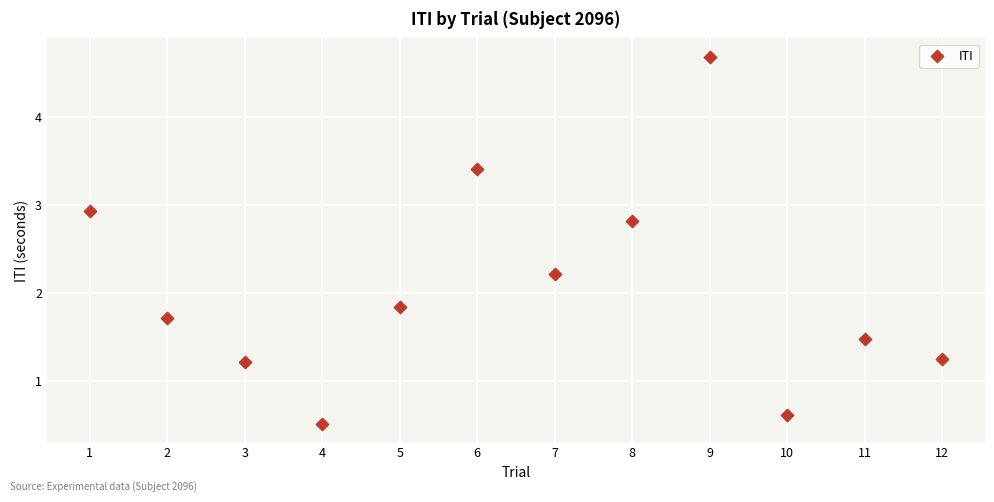

What is the range of Y values (max minus min)?

4.2